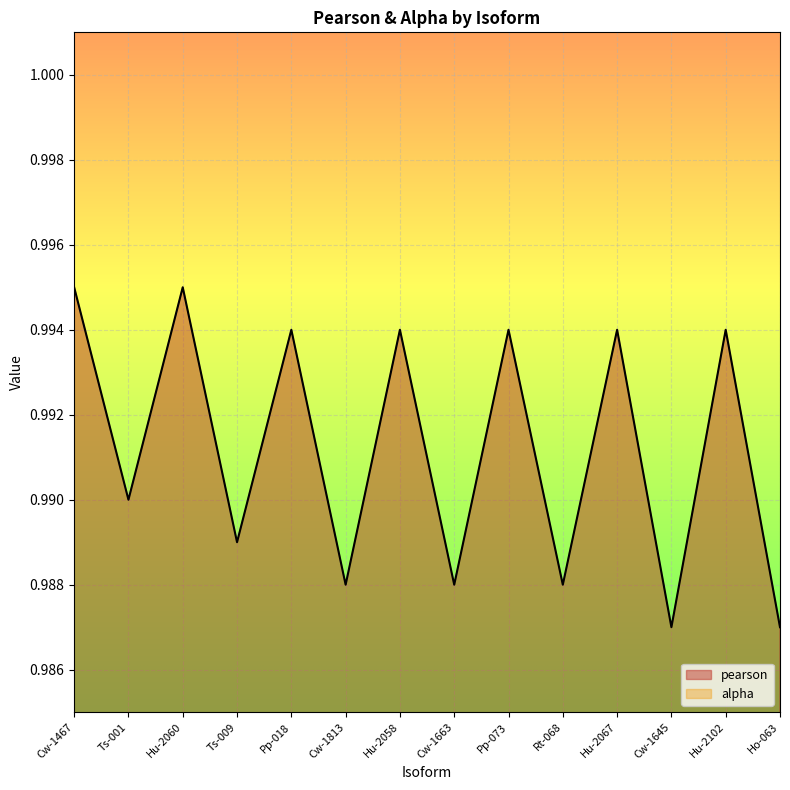

What position from the right is Ts-001?

13